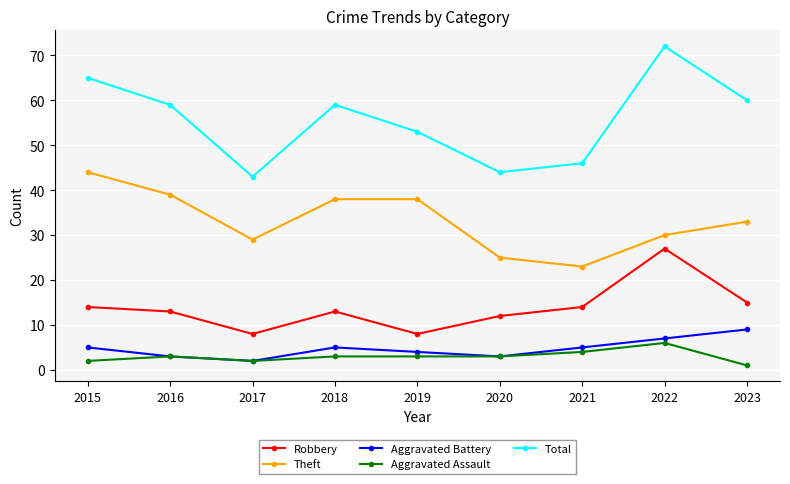

Which series has the widest spread of values?

Total